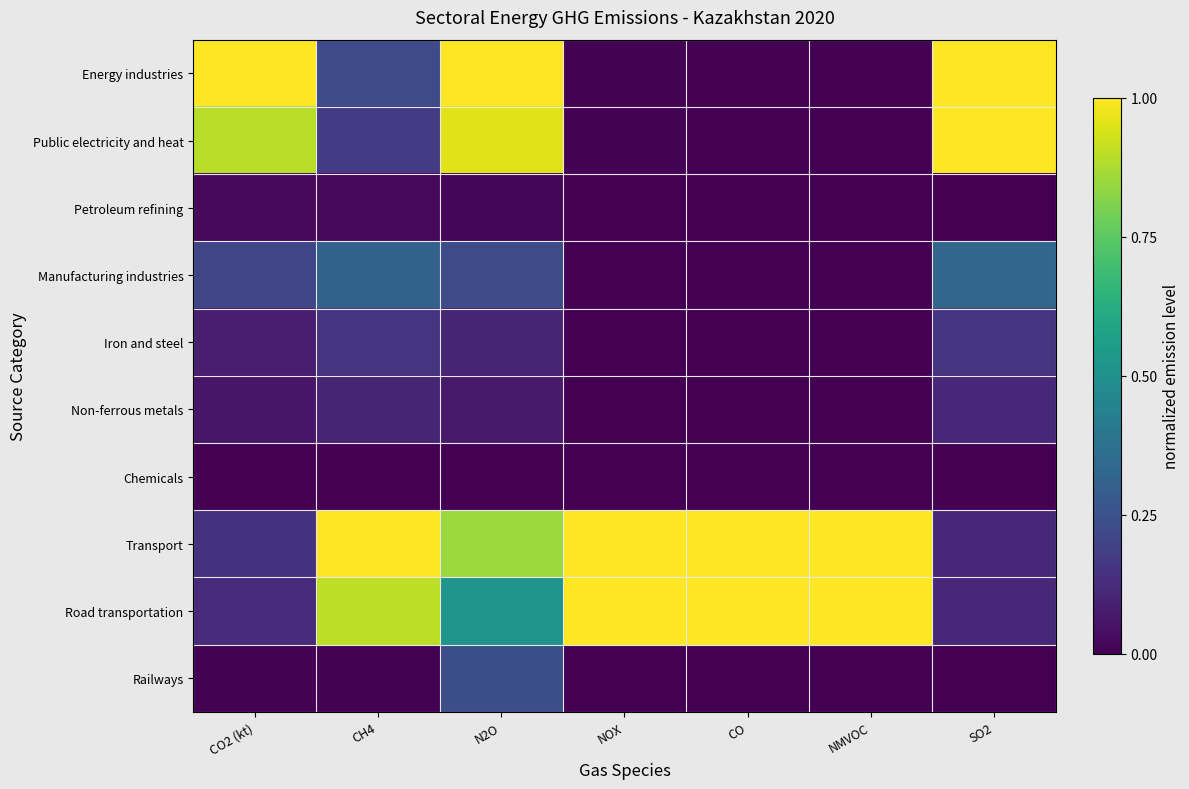

At NOX, list the series in order from smallest to largest.

Petroleum refining, Railways, Chemicals, Non-ferrous metals, Iron and steel, Manufacturing industries, Public electricity and heat, Energy industries, Road transportation, Transport